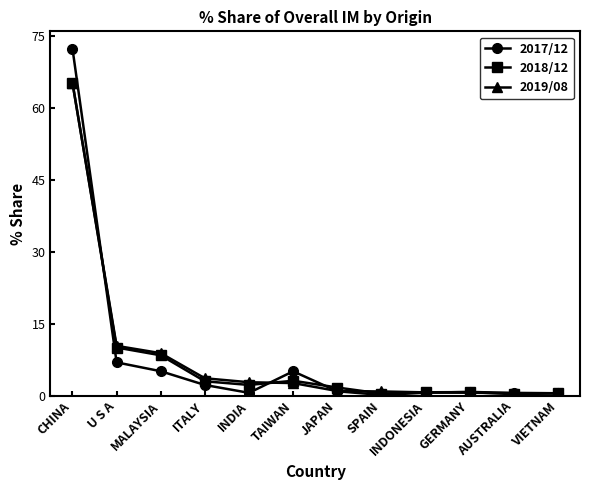

What is the label of the 9th point from the right?

ITALY